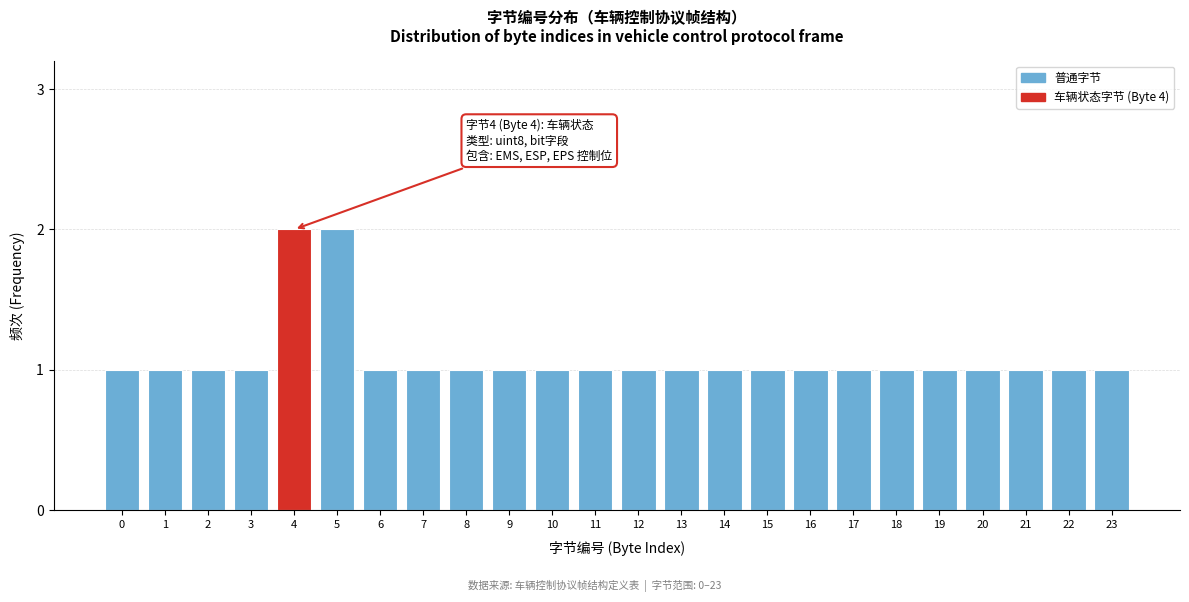

Reading right to left, list all the values displayed in this chart.

23=1	22=1	21=1	20=1	19=1	18=1	17=1	16=1	15=1	14=1	13=1	12=1	11=1	10=1	9=1	8=1	7=1	6=1	5=2	4=2	3=1	2=1	1=1	0=1